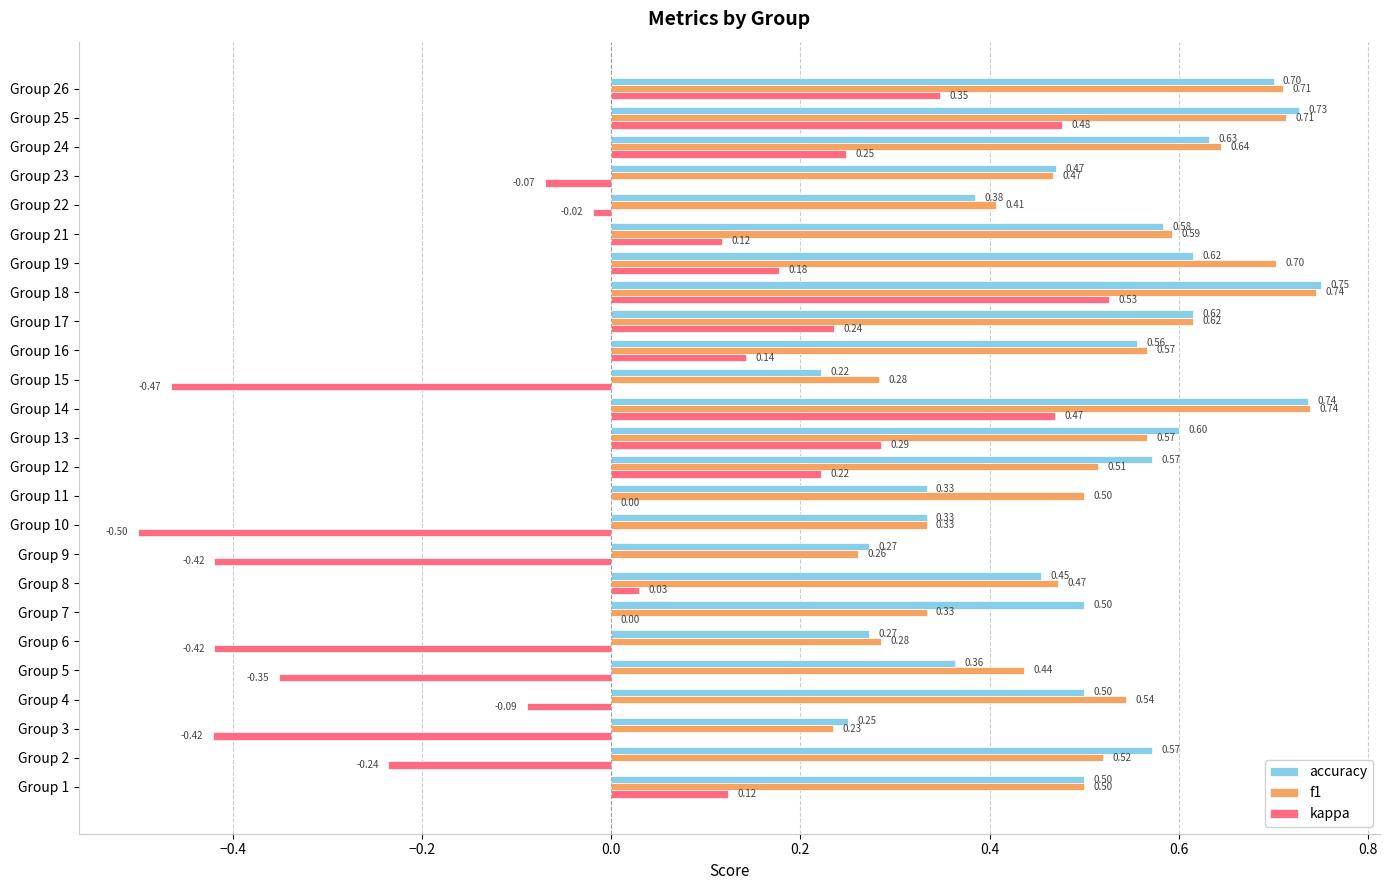

What is the sum of all f1 values?

12.7